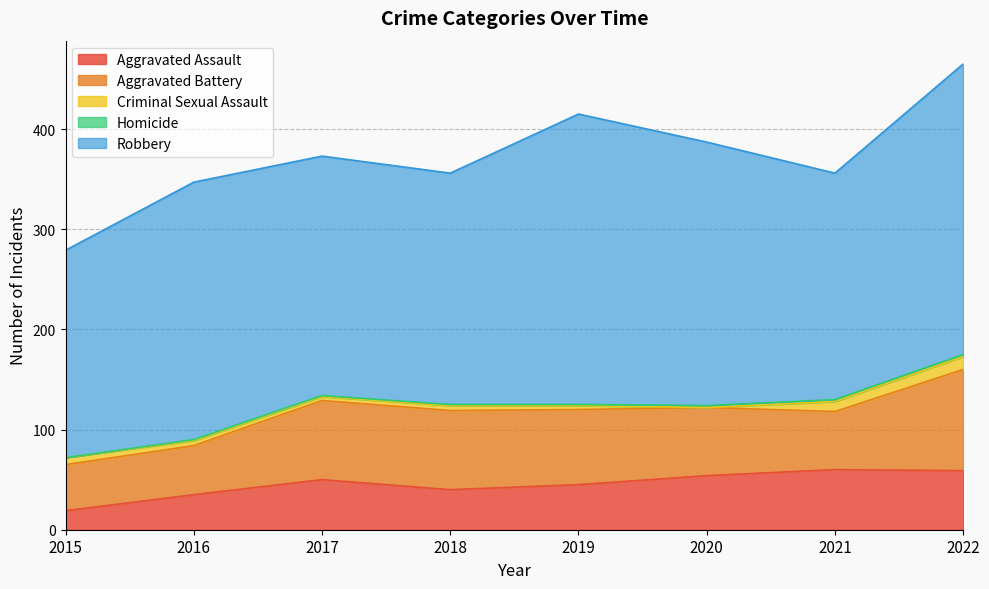

What is the difference between the second highest and second lowest values in the Criminal Sexual Assault series?

6